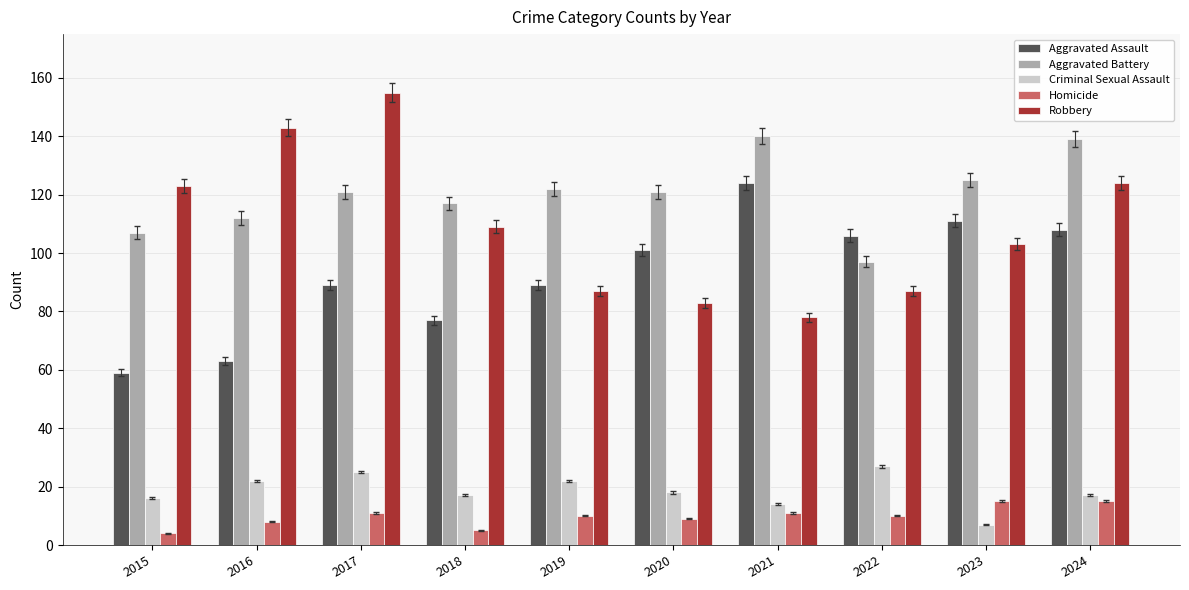

Which category has the highest value across all series?

2017